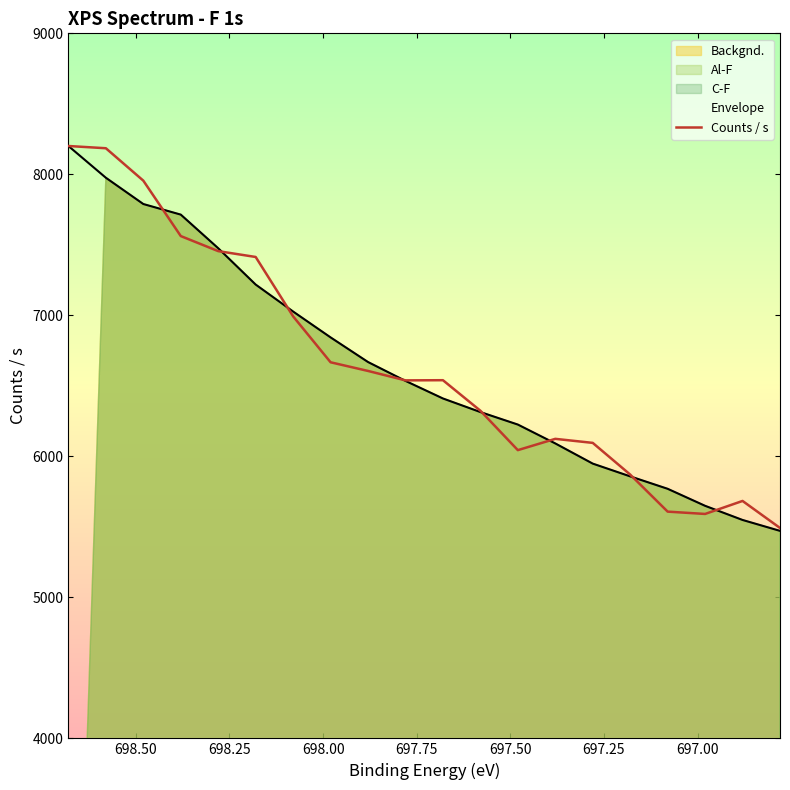

How many data points are less than 6540?

10